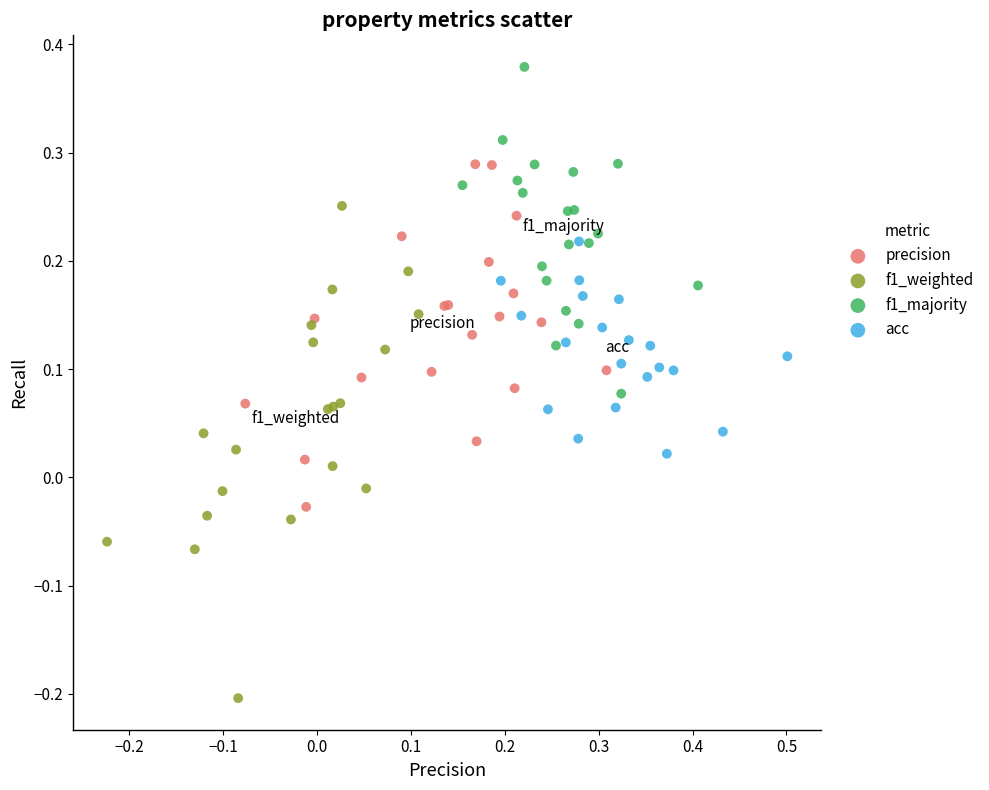

What are all the series names shown in the legend?

precision, f1_weighted, f1_majority, acc